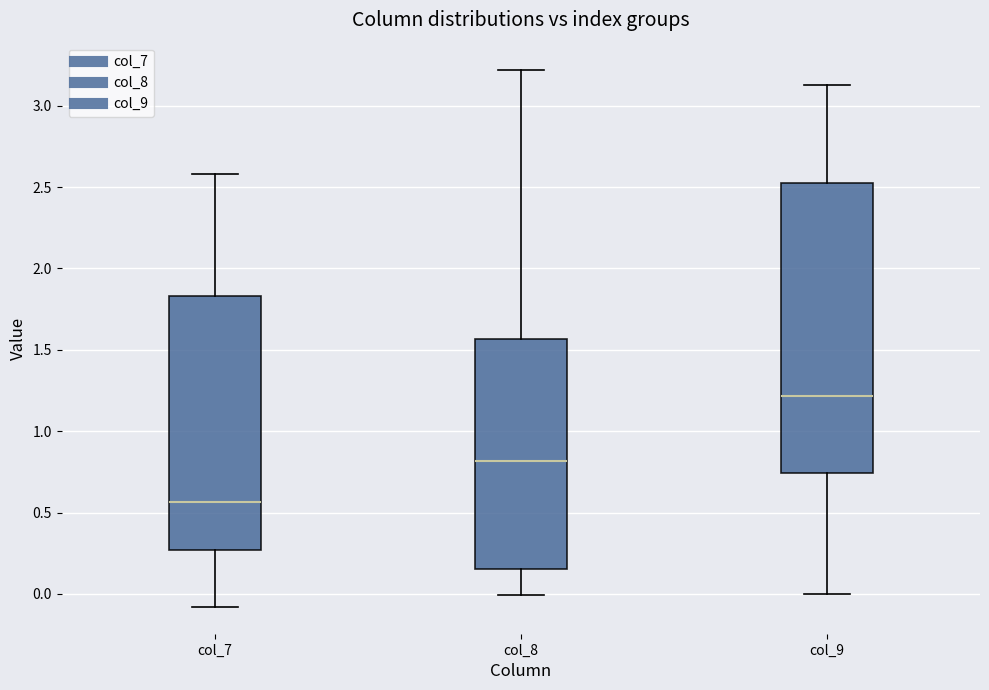

Comparing the boxes themselves (not the whiskers), which one is the tallest?

col_9